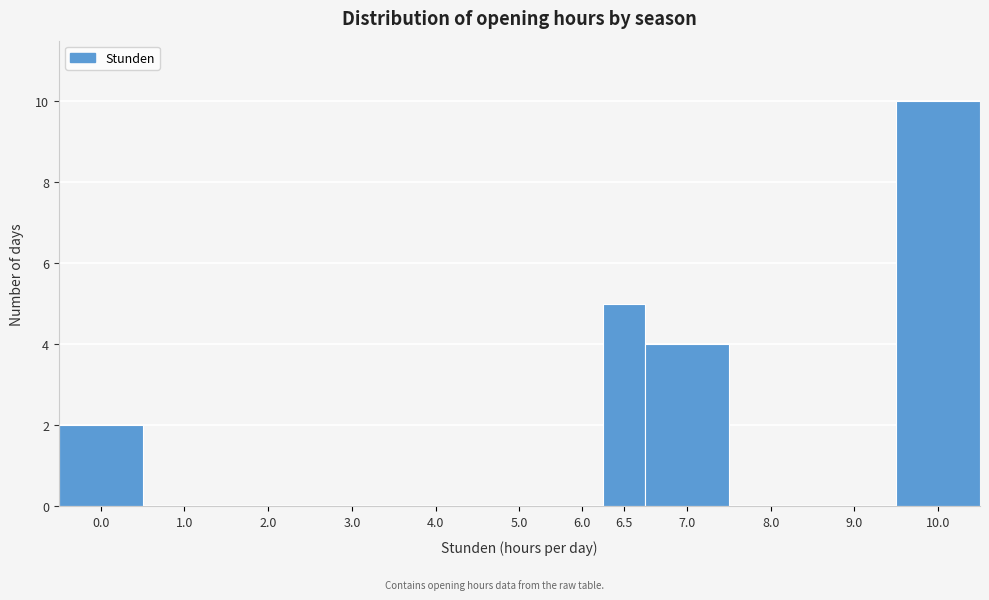

Reading left to right, what are all the values shown in this chart?

0.0=2	1.0=0	2.0=0	3.0=0	4.0=0	5.0=0	6.0=0	6.5=5	7.0=4	8.0=0	9.0=0	10.0=10